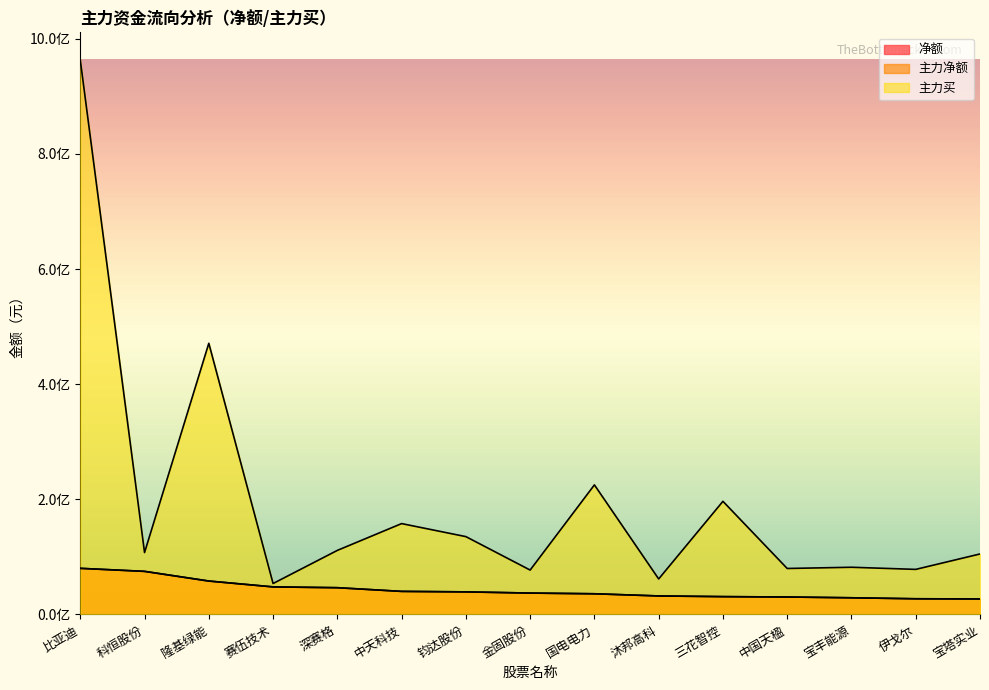

What is the label of the 12th point from the left?

中国天楹